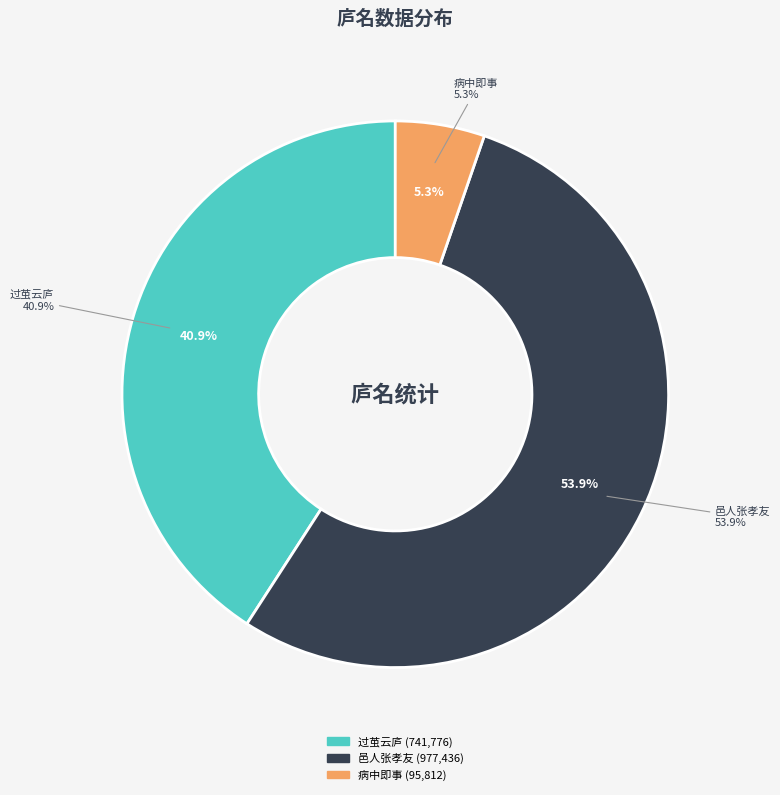

How much of the chart is everything except 病中即事·精庐名负郭?

94.7%